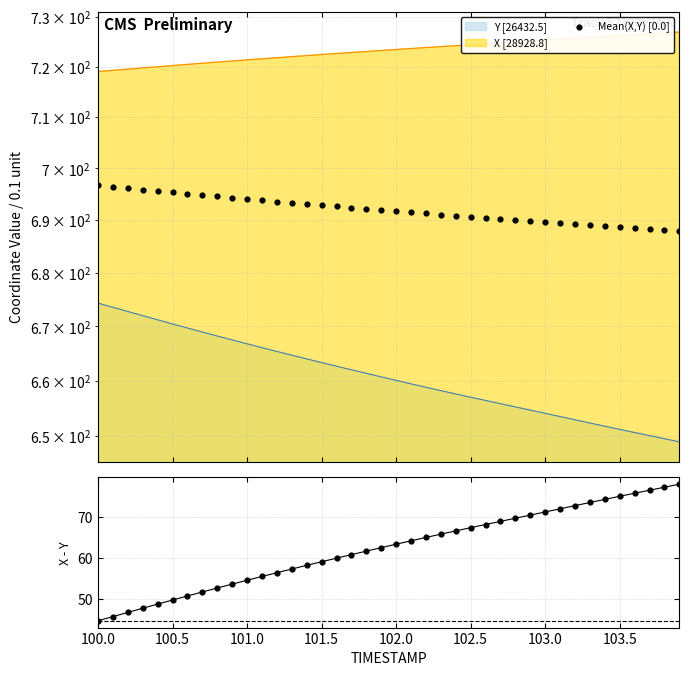

Is the value of X - Y at 103.0 greater than the value of Mean(X,Y) [0.0] at 34?

No